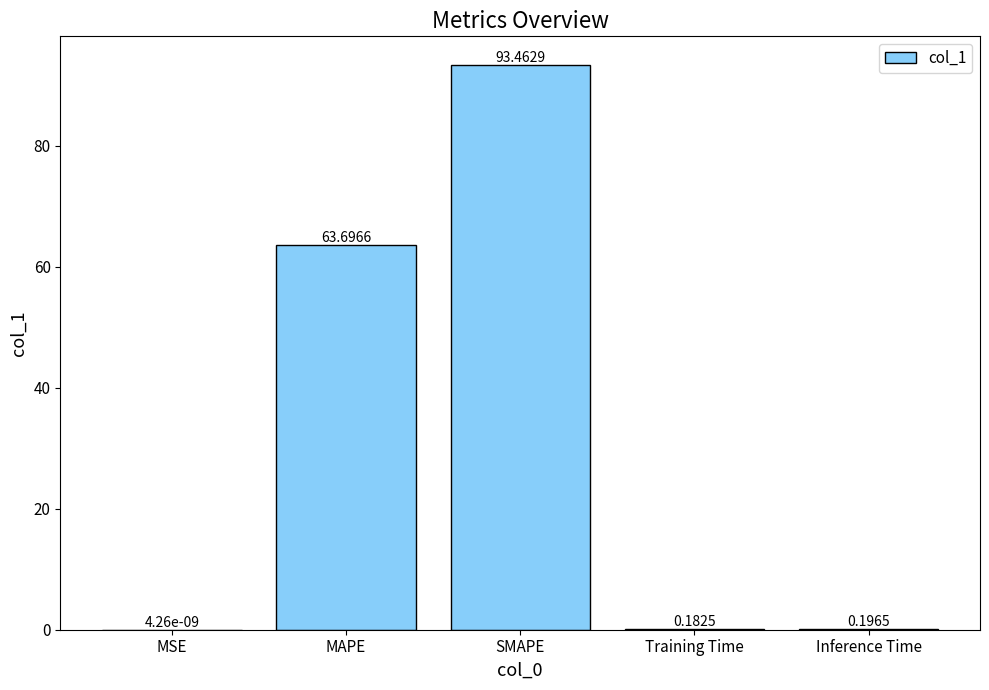

What is the average value?

31.5